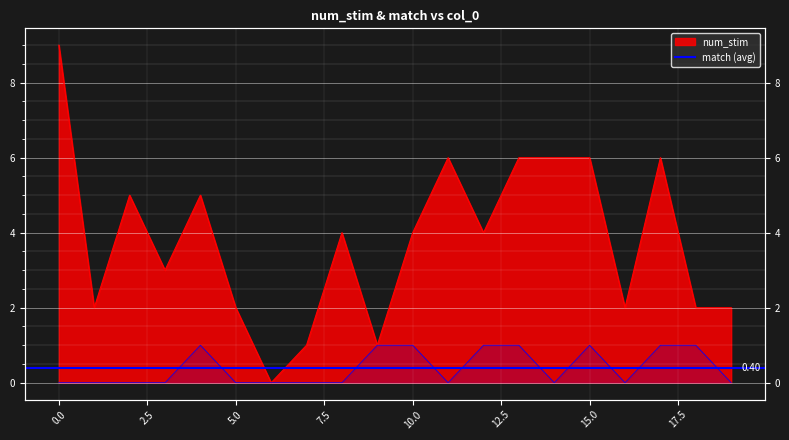

Is the value of match at 16 greater than the value of num_stim at 8?

No